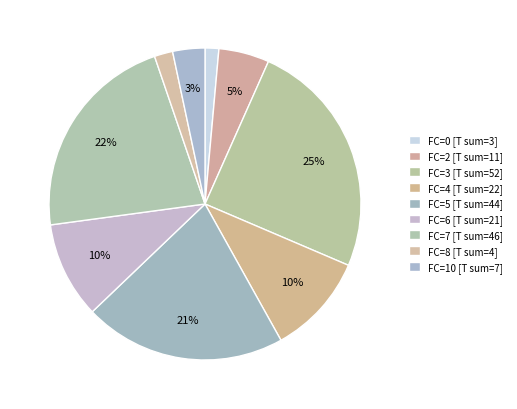

Count the number of slices in the pie.

9